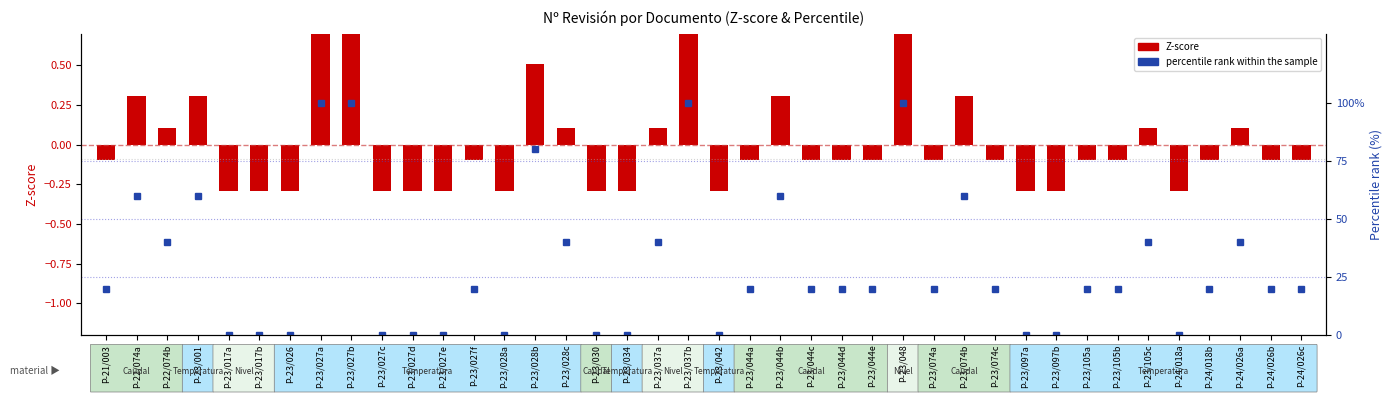

Between P-23/027d and P-23/105c, which series saw the biggest shift?

percentile rank within the sample